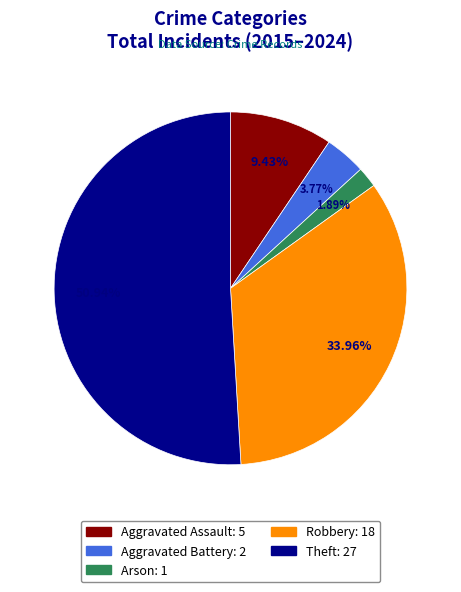

To the nearest percent, what is the combined percentage of Aggravated Assault and Robbery?

43%